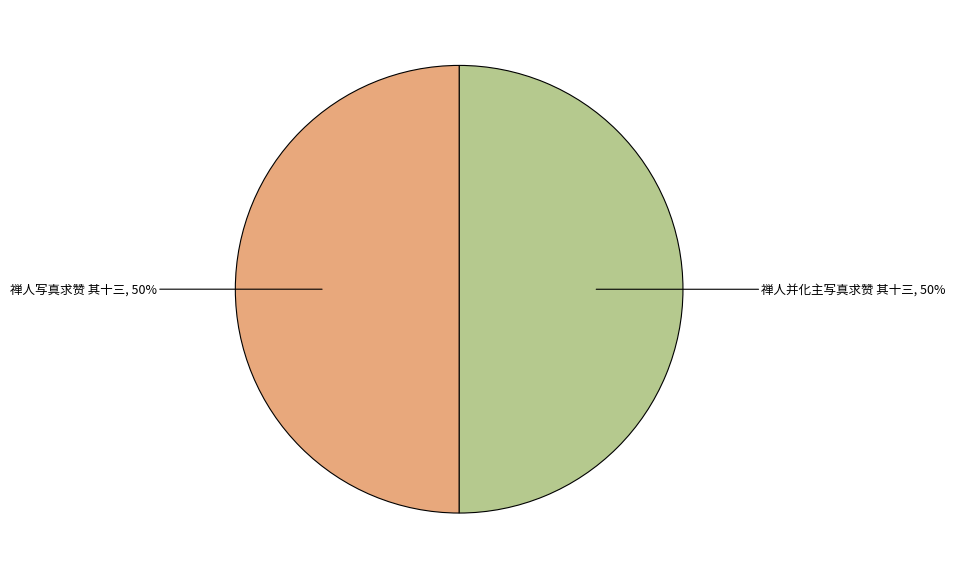

To the nearest percent, what is the average slice percentage?

50%